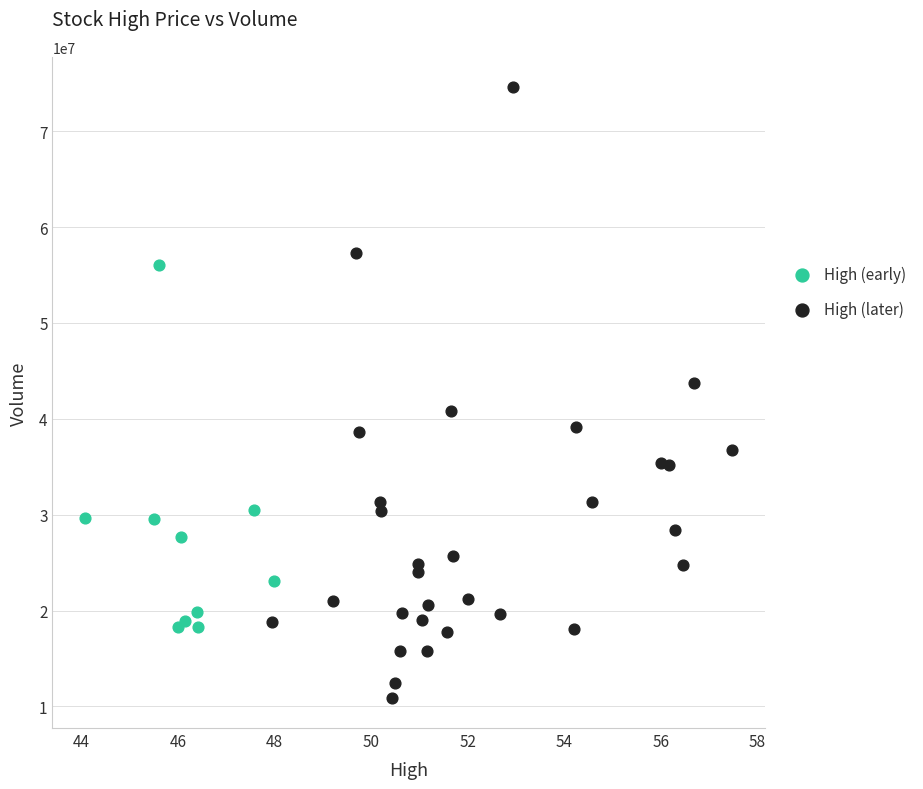

Which series has the largest Y range (max minus min)?

High (later)